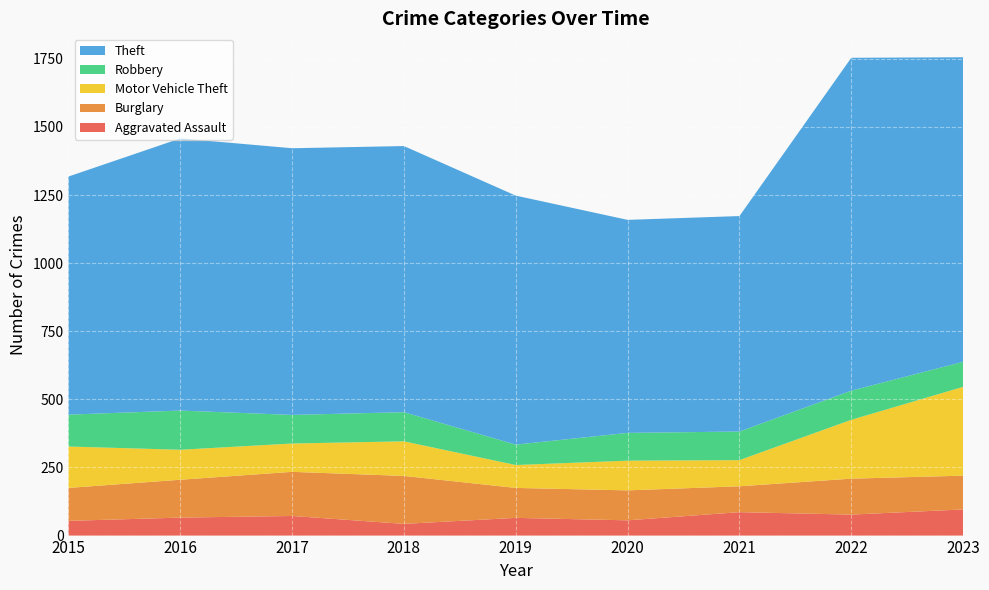

Reading left to right, list all the values displayed in this chart.

Aggravated Assault: 2015=54	2016=66	2017=72	2018=43	2019=65	2020=56	2021=86	2022=77	2023=96
Burglary: 2015=121	2016=139	2017=162	2018=176	2019=110	2020=110	2021=95	2022=132	2023=124
Motor Vehicle Theft: 2015=152	2016=110	2017=104	2018=127	2019=84	2020=109	2021=96	2022=216	2023=326
Robbery: 2015=117	2016=144	2017=105	2018=107	2019=75	2020=102	2021=105	2022=107	2023=92
Theft: 2015=874	2016=999	2017=979	2018=977	2019=914	2020=782	2021=791	2022=1222	2023=1118